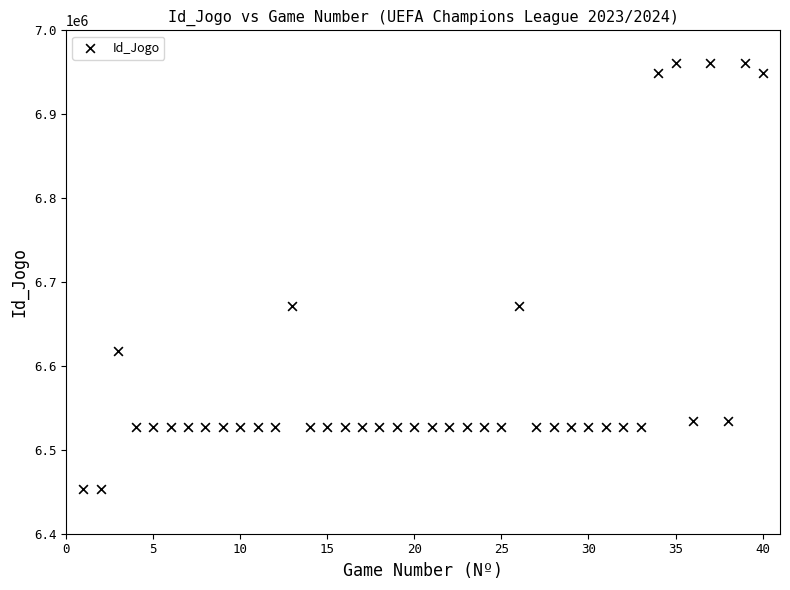

What is the range of Y values (max minus min)?

506768